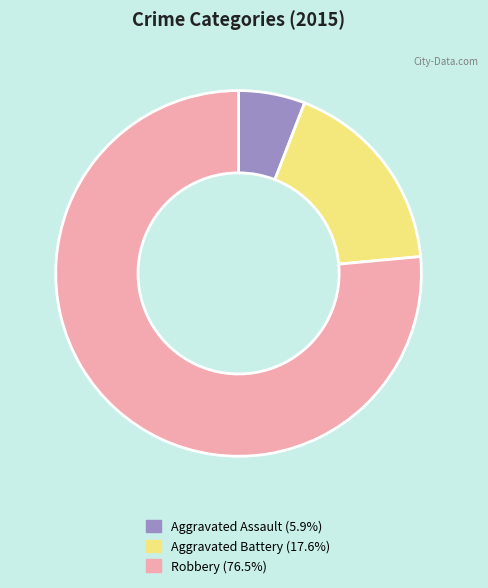

Does any single category account for the majority?

Yes